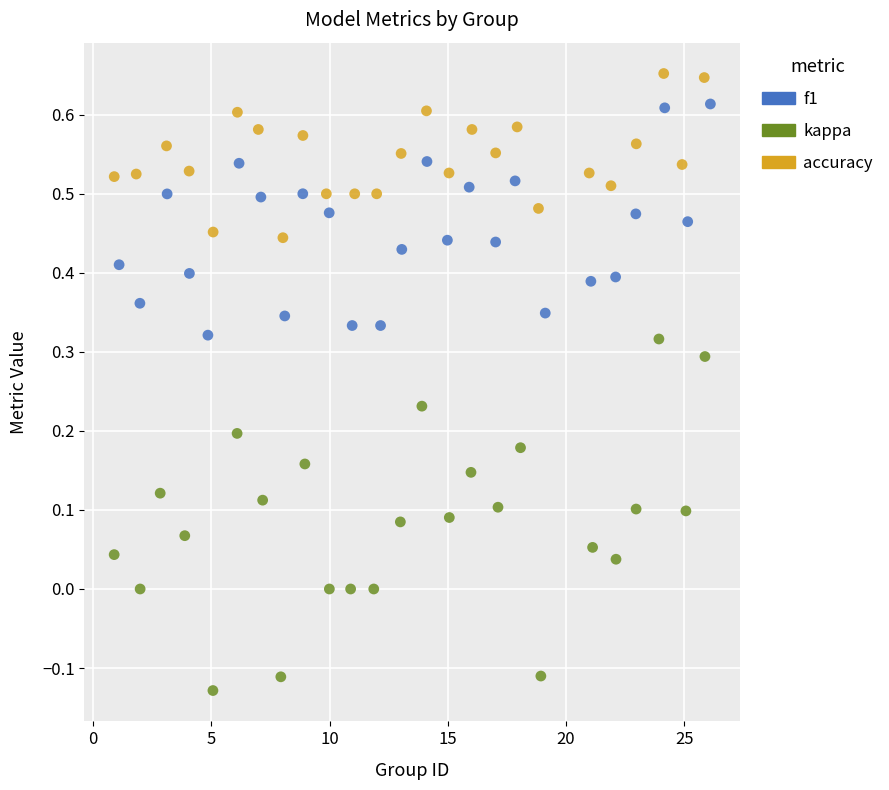

Which series reaches the minimum Y coordinate?

kappa